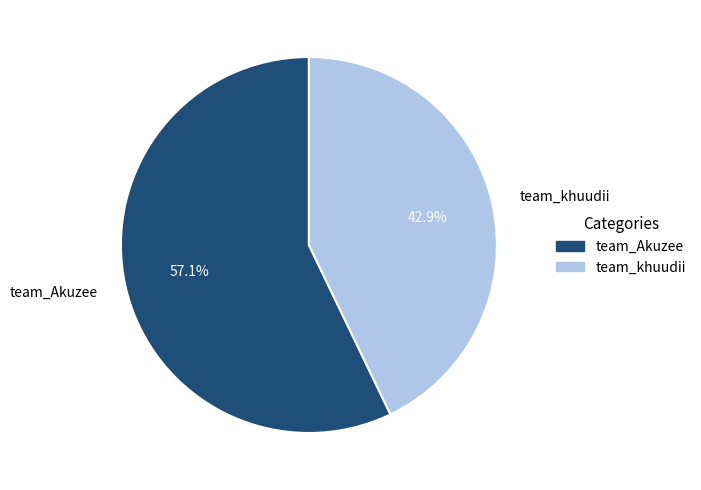

Is it true that team_Akuzee is 57% of the pie?

True